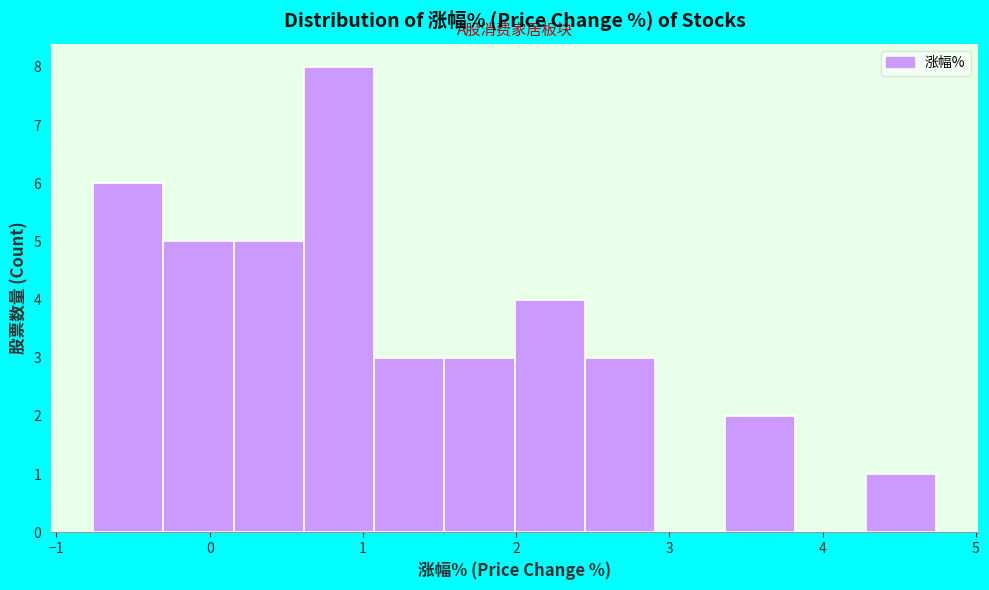

Reading left to right, transcribe this chart: for each bar, give the range it covers on the x-axis and its height. Neither the bar edges nor the heights are printed on the chart, so give them approximately, as read against the axes.

-0.8 to -0.3: 6
-0.3 to 0.2: 5
0.2 to 0.6: 5
0.6 to 1.1: 8
1.1 to 1.5: 3
1.5 to 2.0: 3
2.0 to 2.4: 4
2.4 to 2.9: 3
2.9 to 3.4: 0
3.4 to 3.8: 2
3.8 to 4.3: 0
4.3 to 4.7: 1